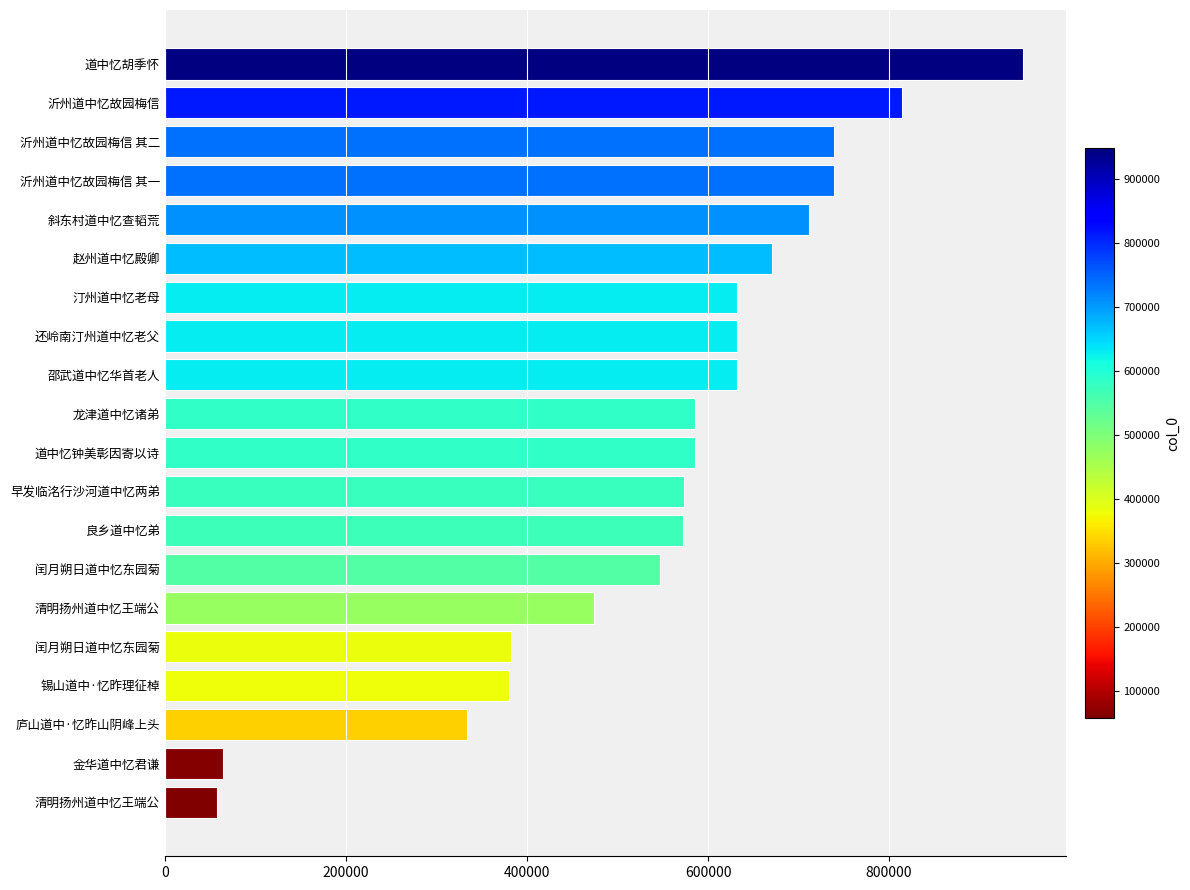

Does the chart contain any negative values?

No